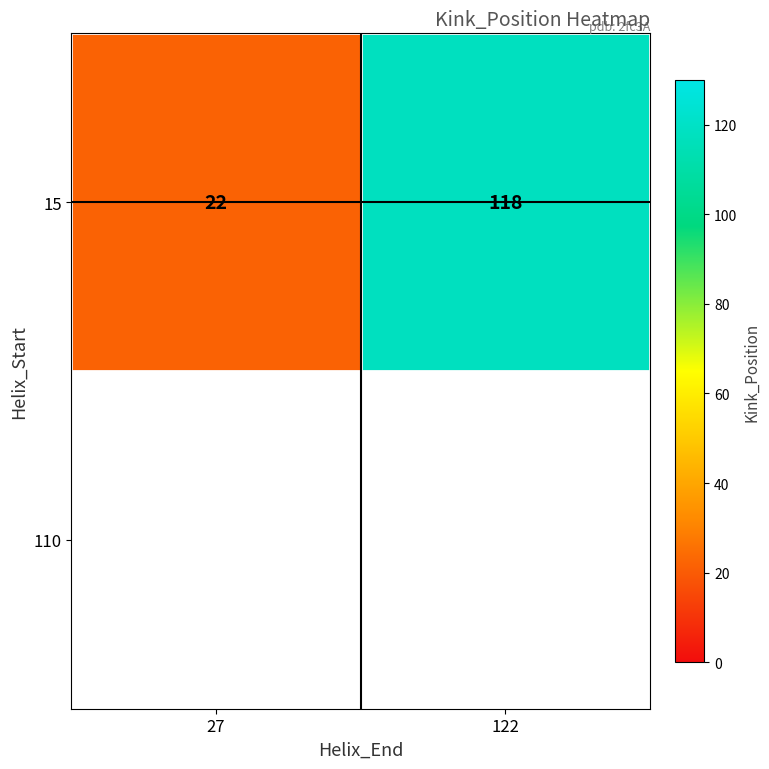

The chart shows a value of 118 at 122. True or false?

True